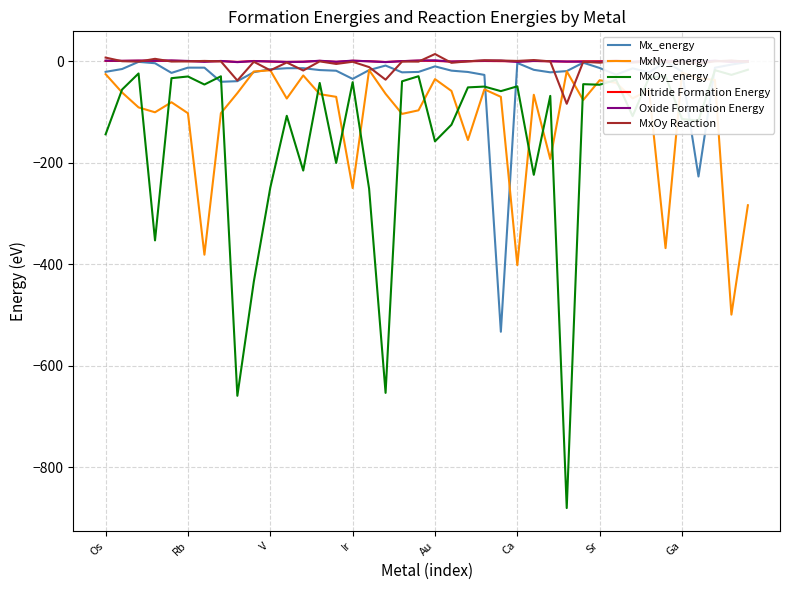

What is the label of the 33rd point from the left?

32